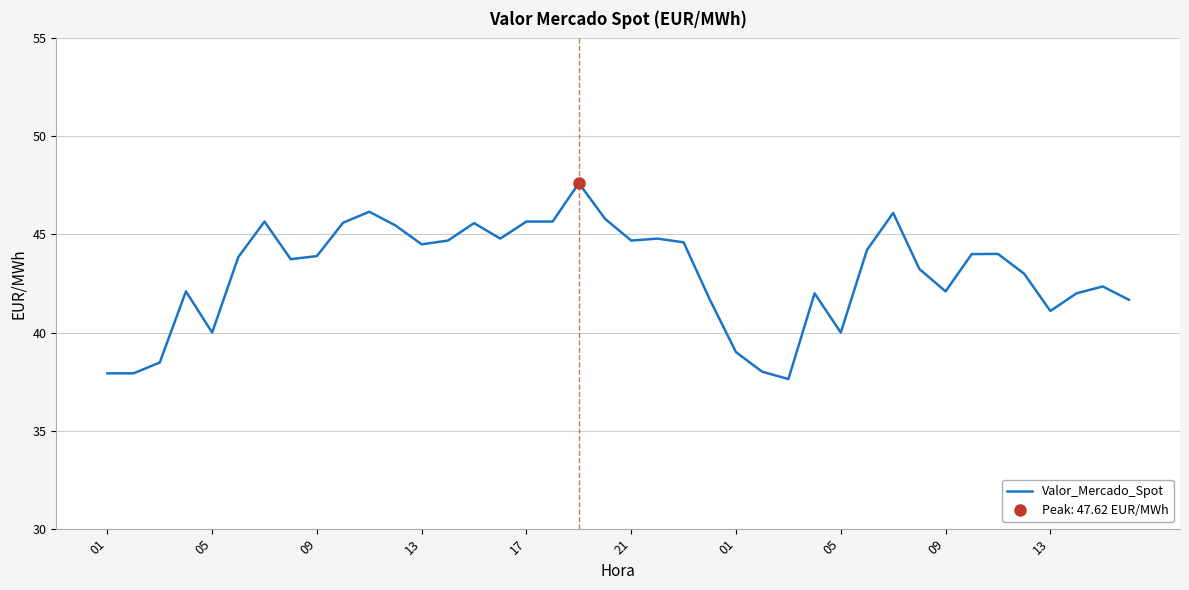

What is the smallest value displayed?

37.6